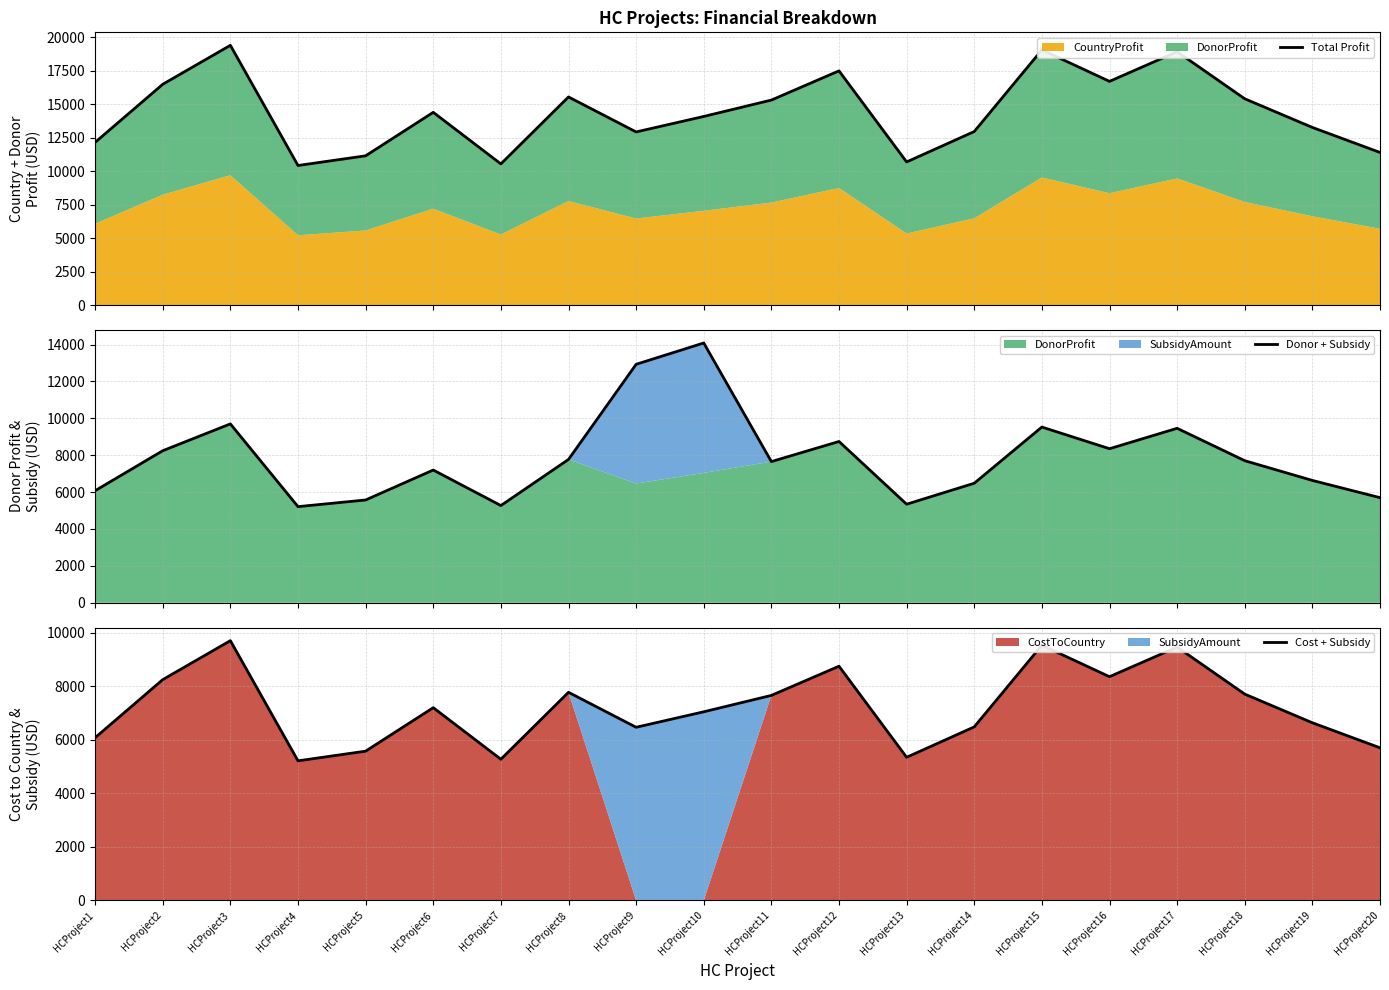

True or false: Cost + Subsidy and Total Profit intersect in this chart.

False